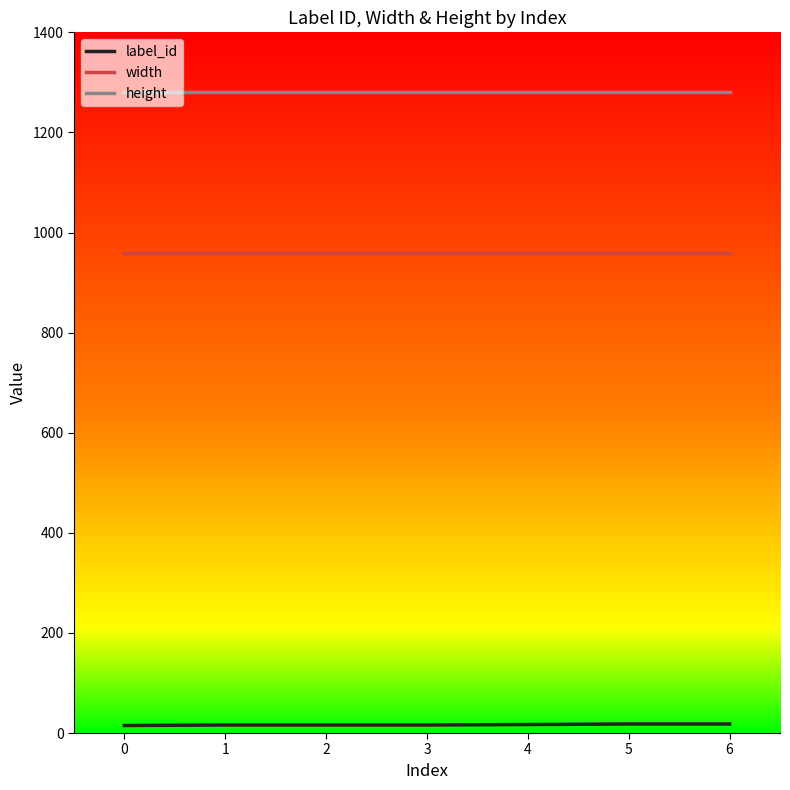

Rank the series at 1 from highest to lowest value.

height, width, label_id